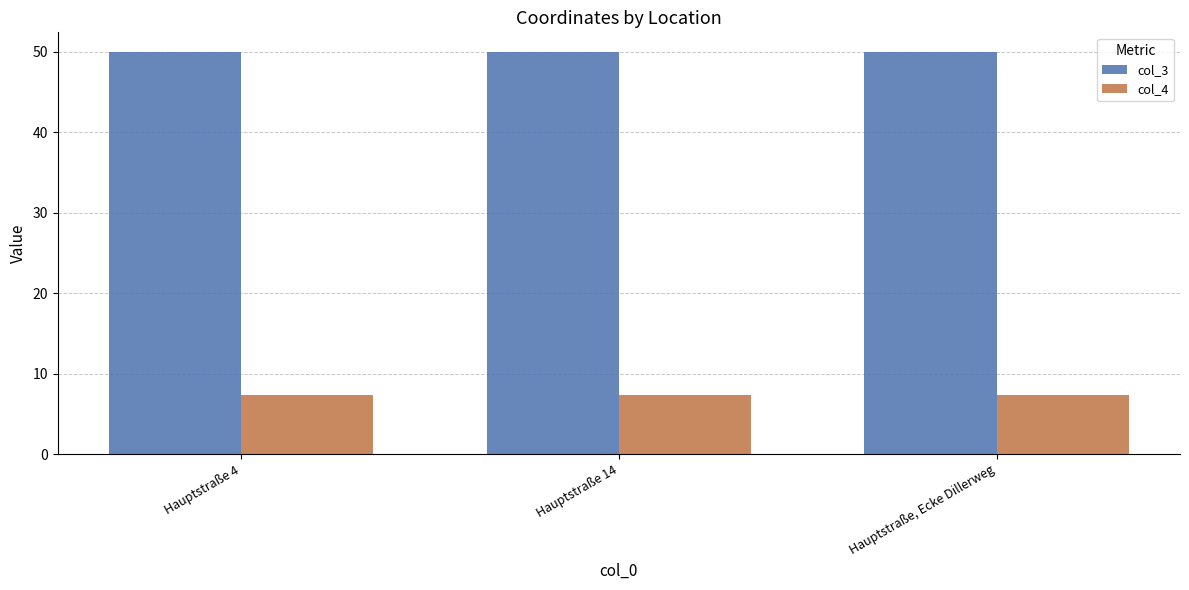

How many bars are there in each group?

2